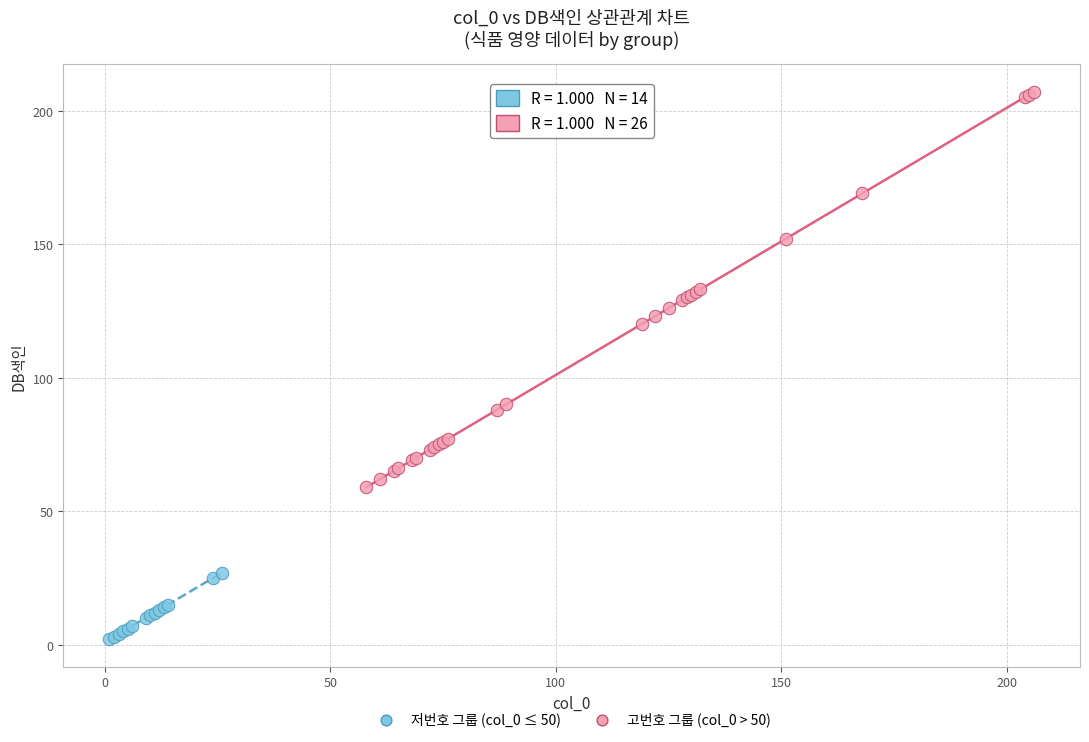

Which series reaches the maximum Y coordinate?

고번호 그룹 (col_0 > 50)